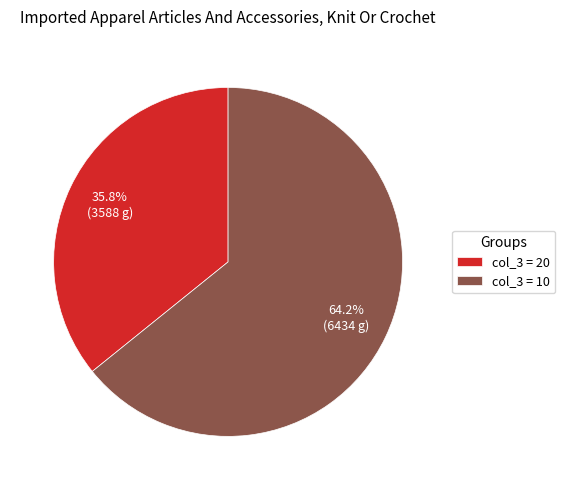

Approximately how many times larger is the value at col_3 = 10 compared to col_3 = 20?

1.8